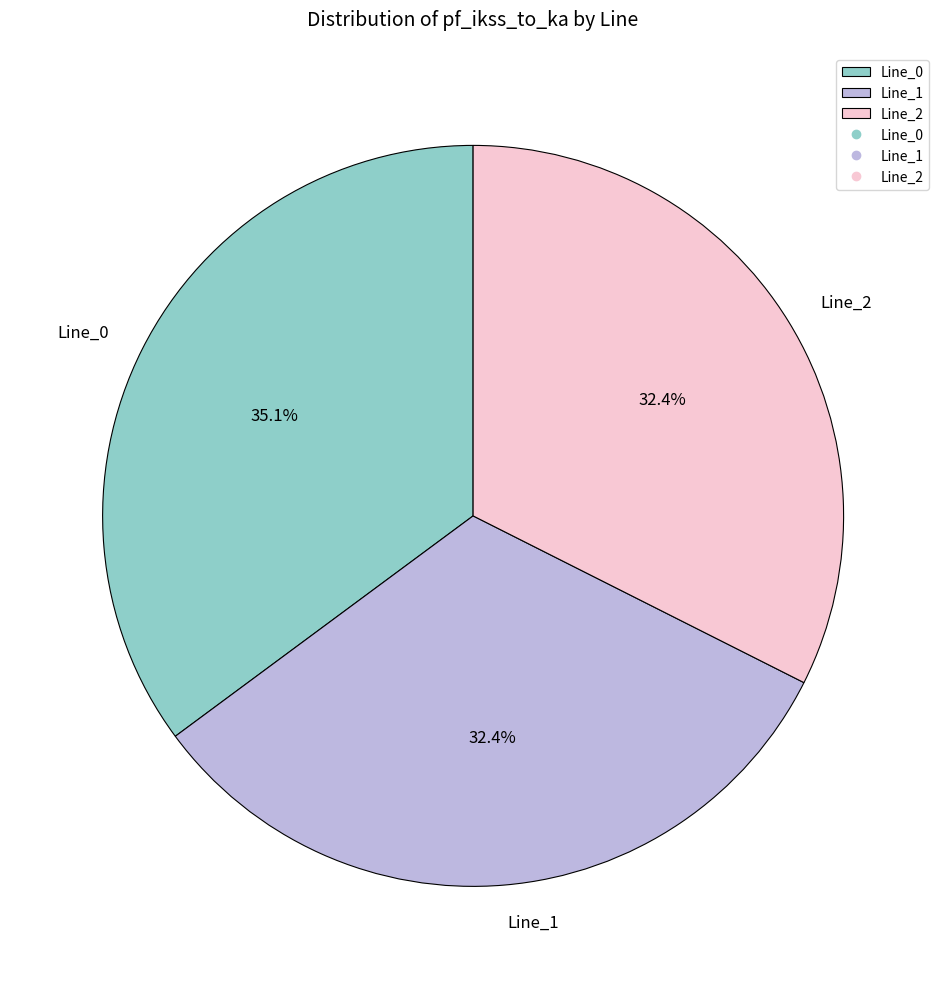

Is there a majority slice in this chart?

No